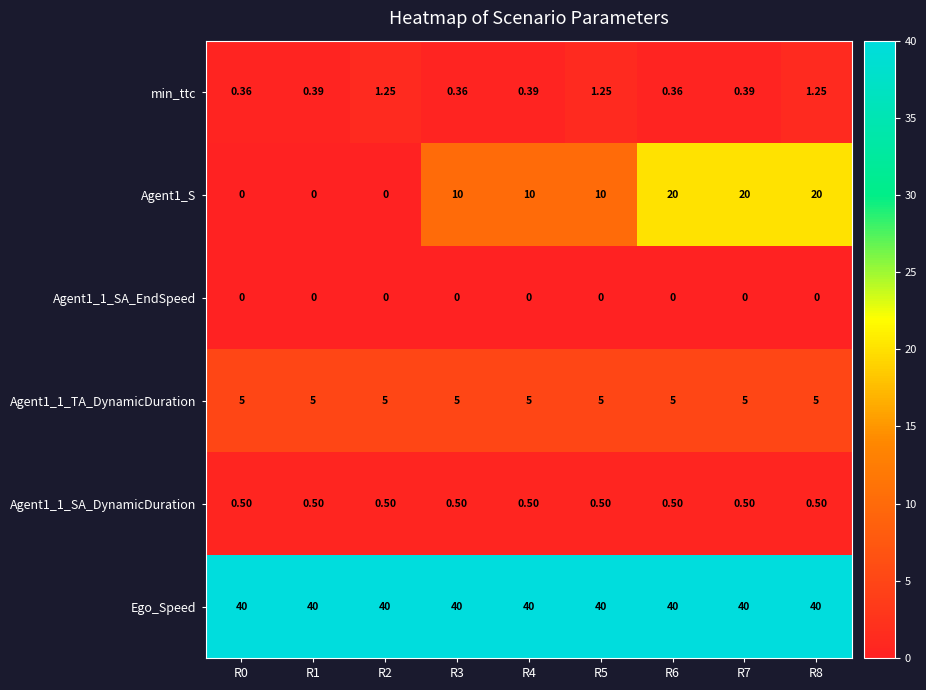

Which series changed the most between R0 and R1?

min_ttc